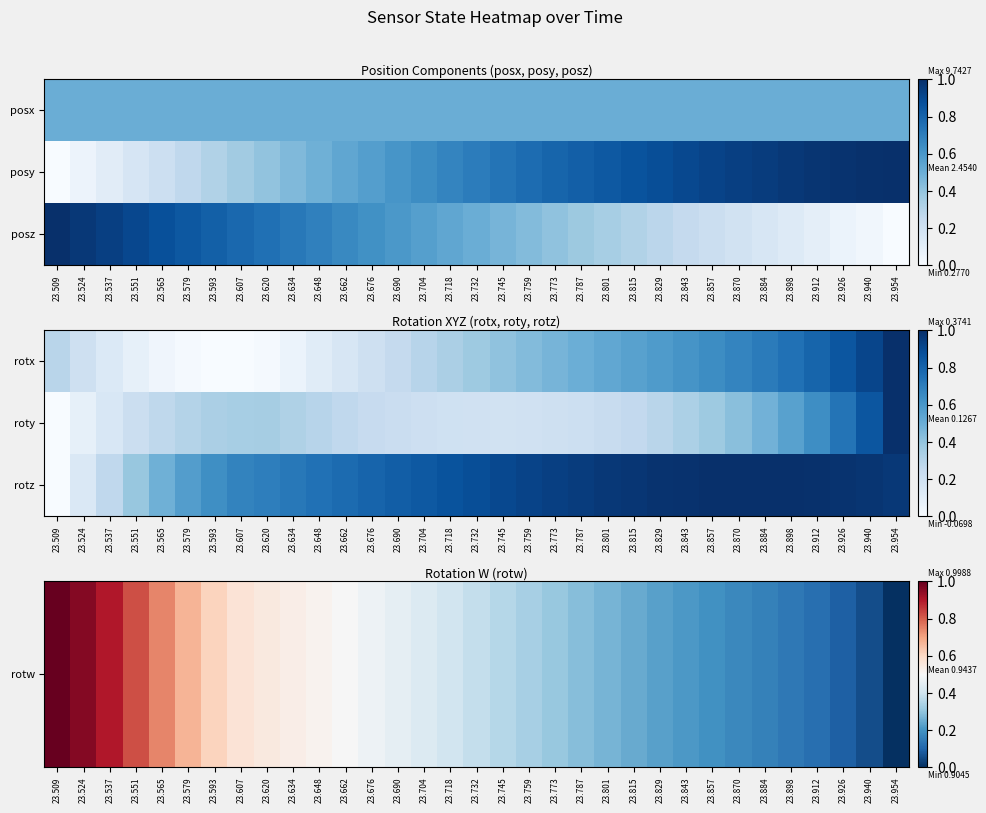

Rank the series by their average value, from lowest to highest.

roty, rotw, rotz